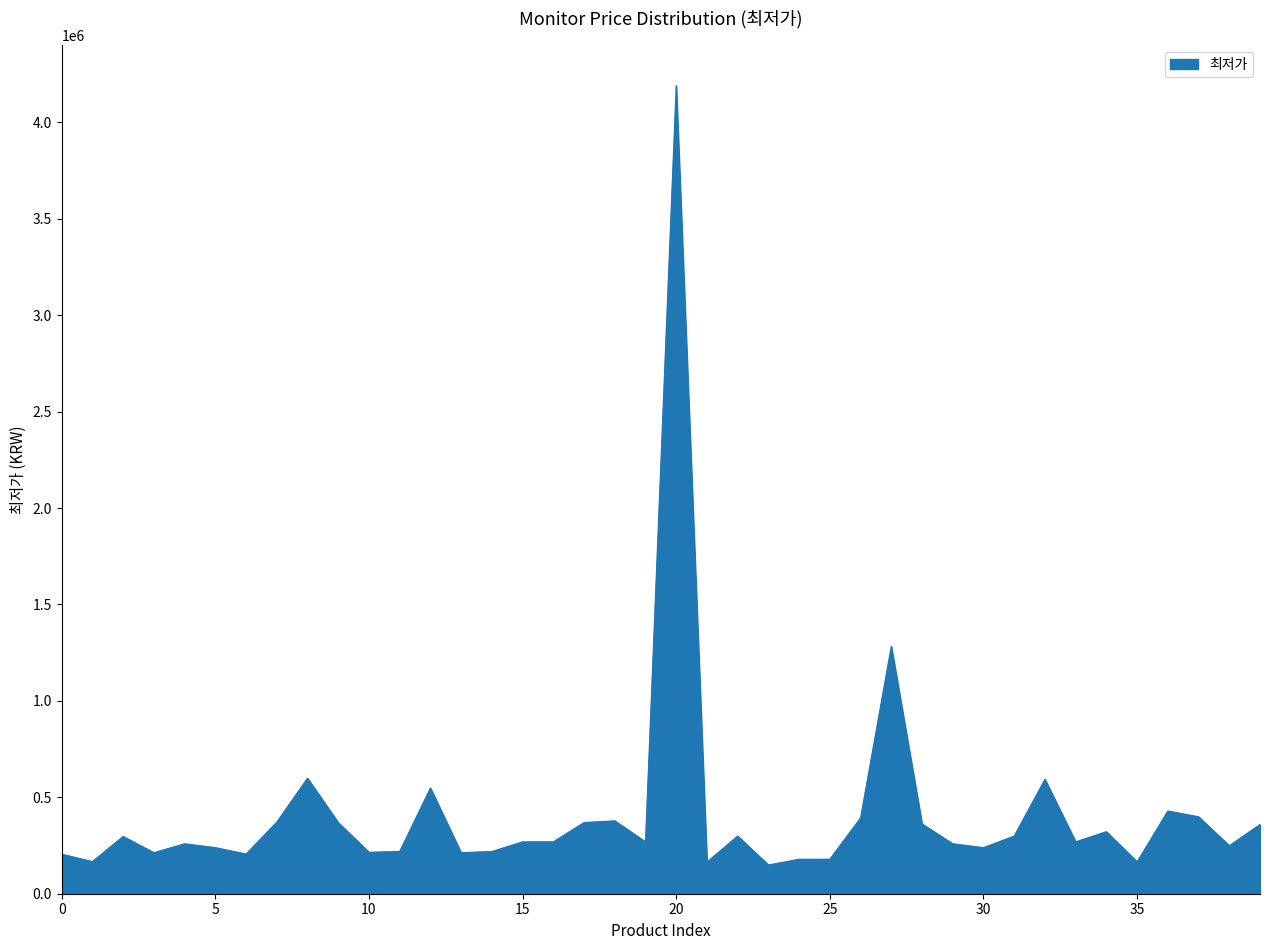

What is the minimum value shown in the chart?

149000